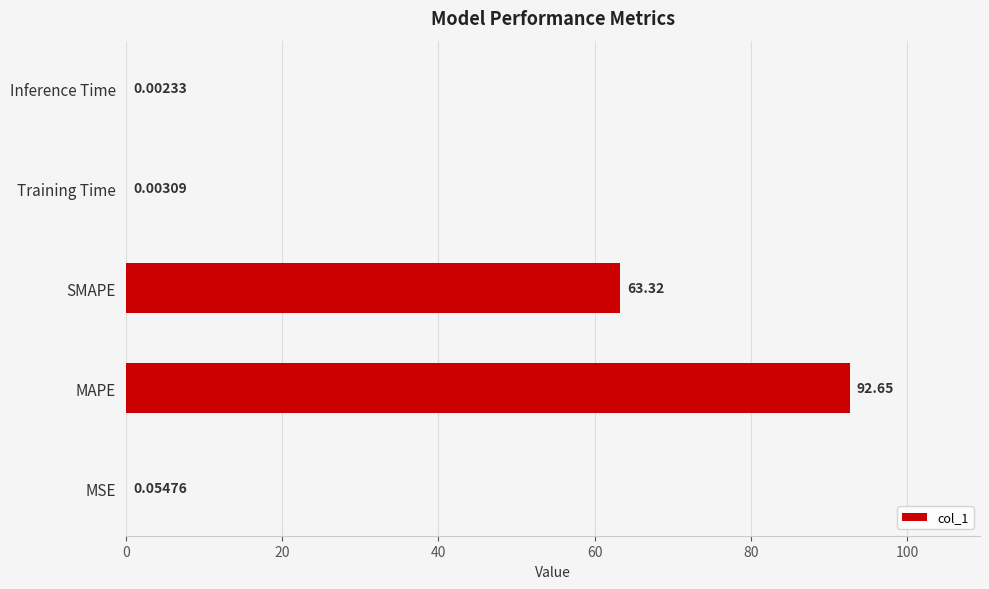

Approximately how many times larger is the value at MAPE compared to SMAPE?

1.5